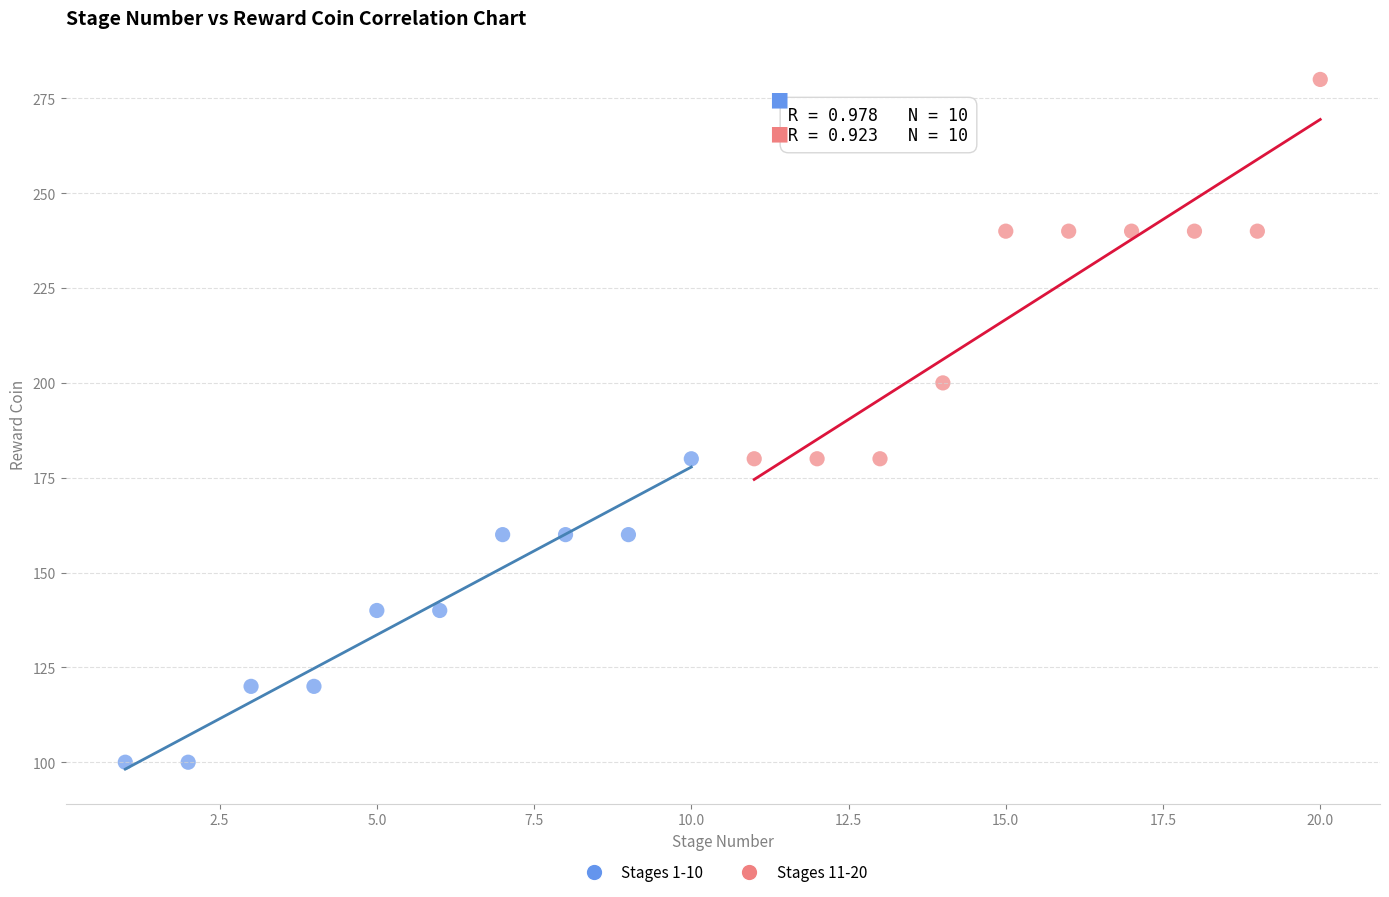

Which series has the widest spread of Y values?

Stages 11-20